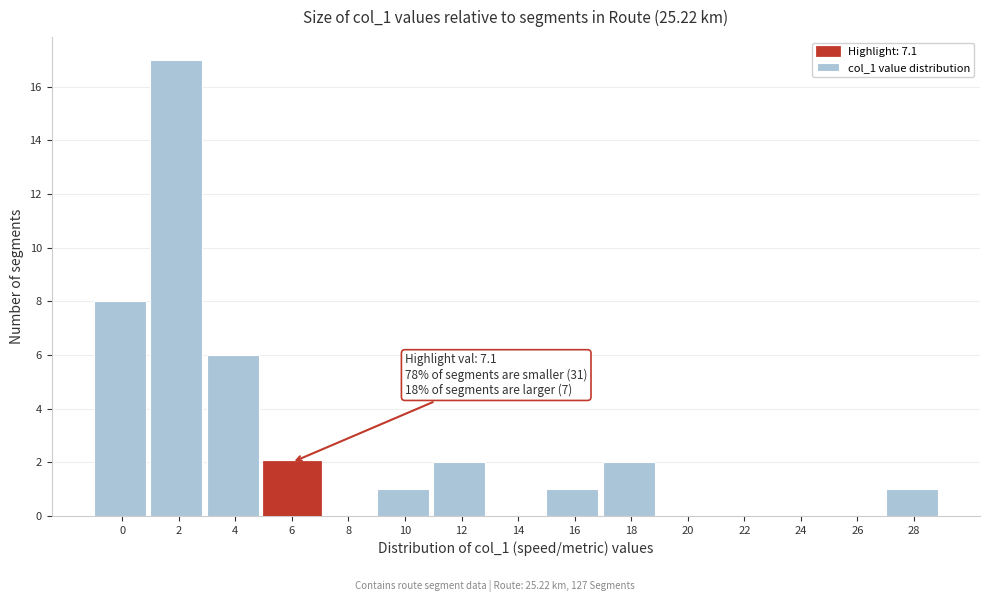

Reading left to right, extract all data points from this chart.

0=8	2=17	4=6	6=2	8=0	10=1	12=2	14=0	16=1	18=2	20=0	22=0	24=0	26=0	28=1